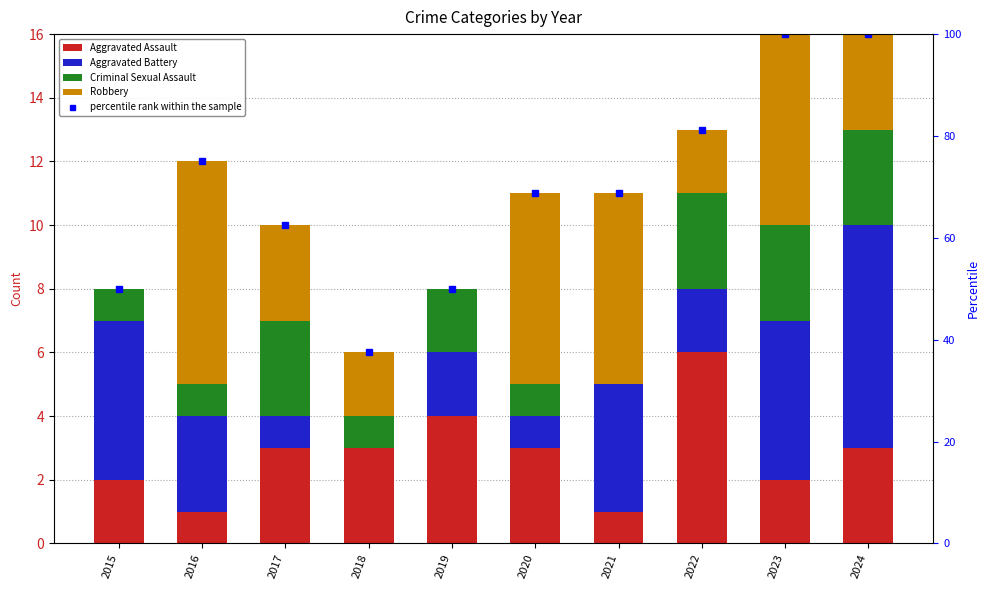

Is it true that Robbery equals 0.5 at 2022?

False